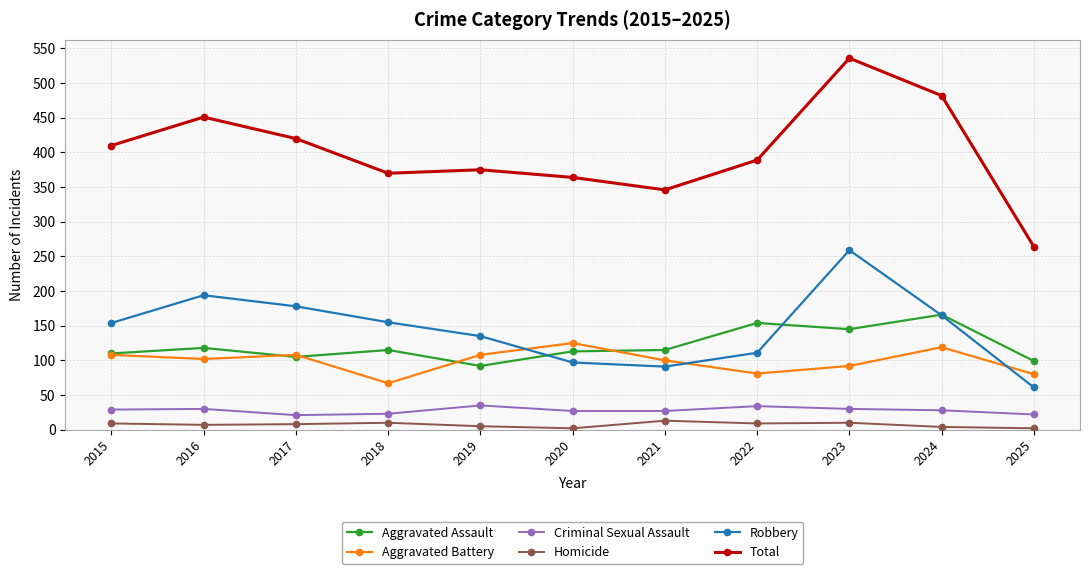

What is the difference between the maximum and second lowest values in the Homicide series?

11